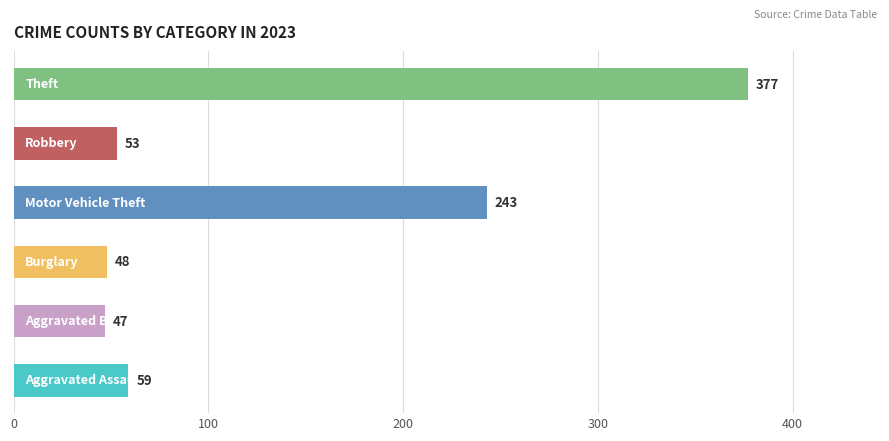

Are the bars horizontal?

Yes